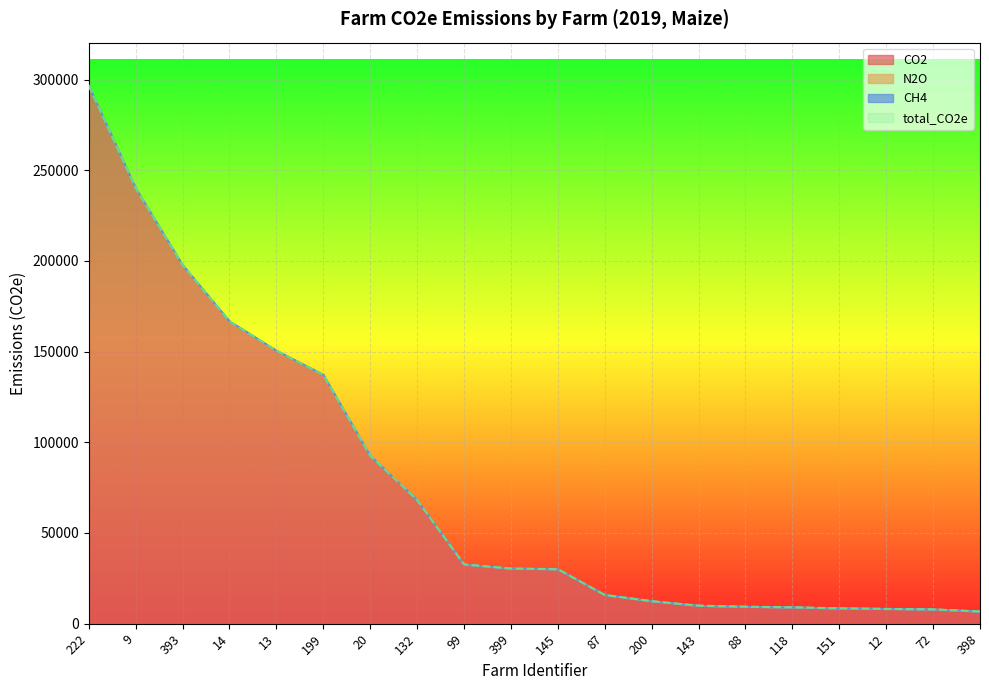

How many values in the total_CO2e series are below 30416?

10